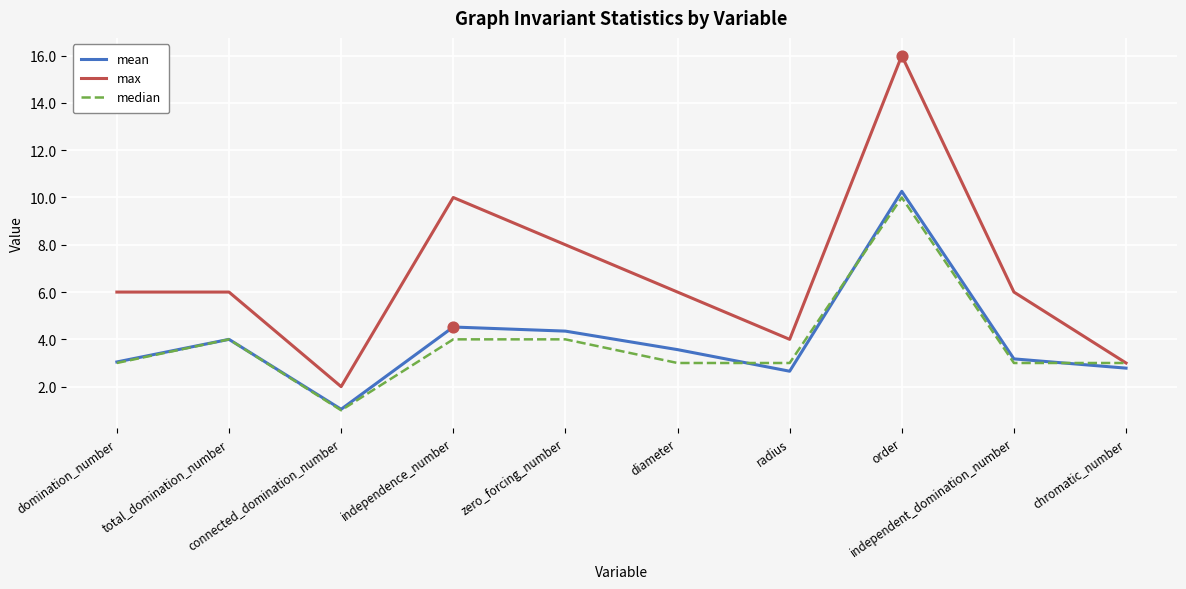

Which series has the widest spread of values?

max